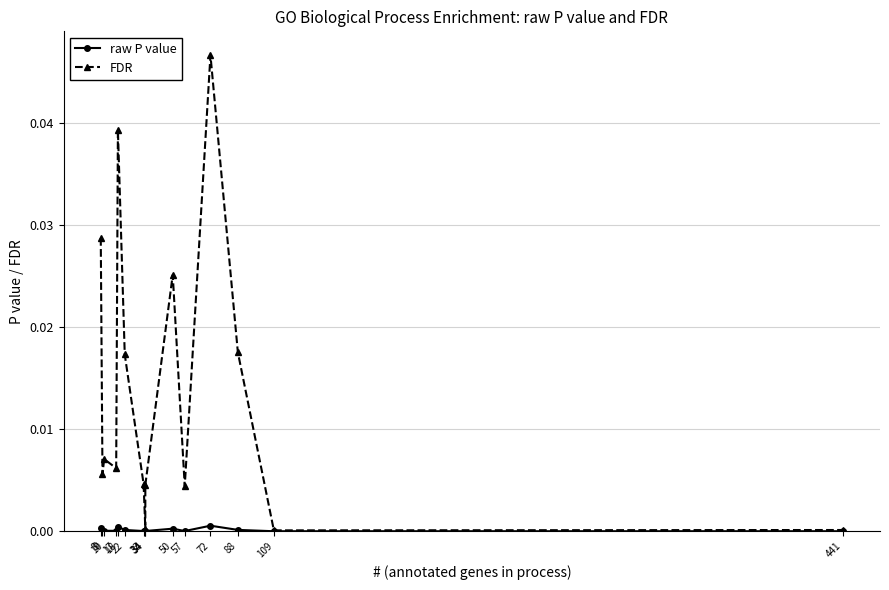

Is it true that raw P value equals 0.0 at 109?

True